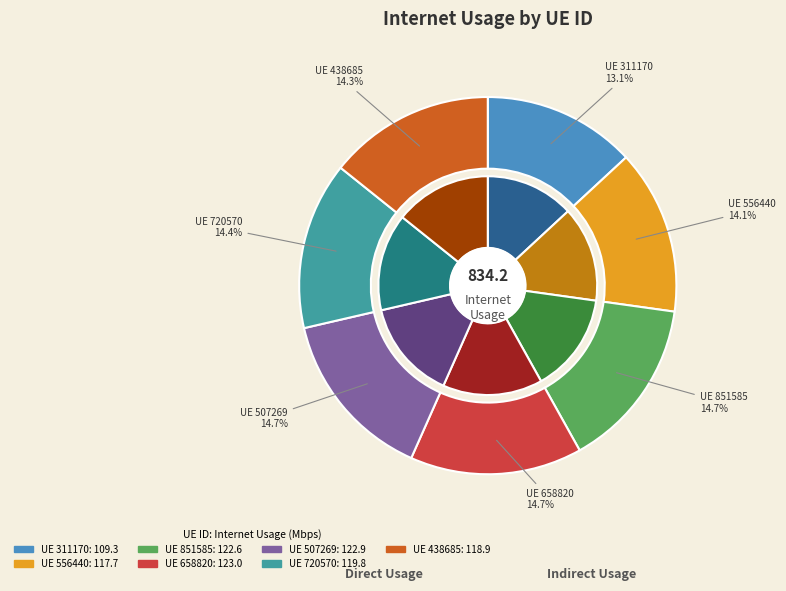

The 658820 slice represents 15% of the pie. True or false?

True